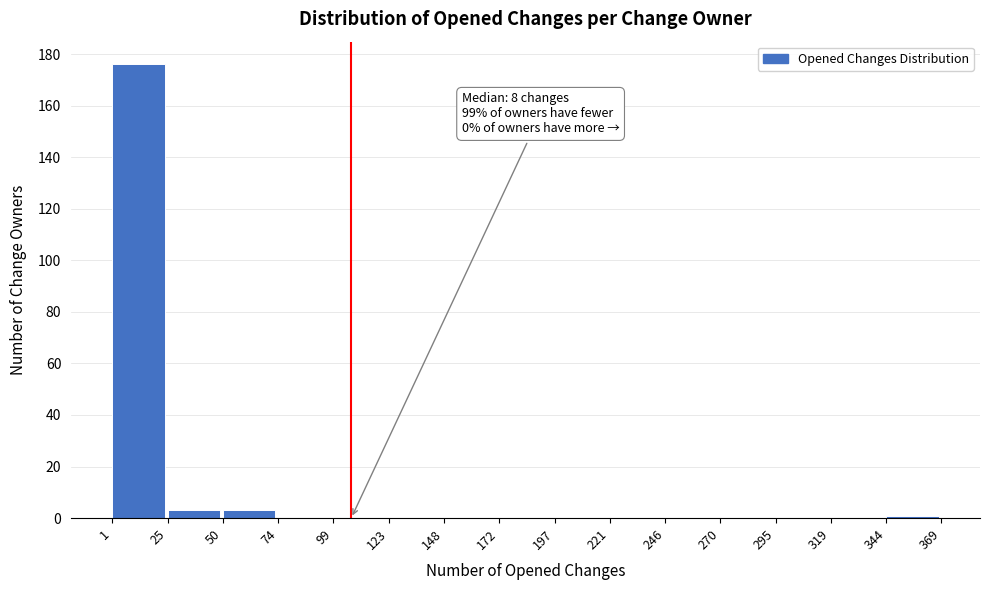

Over which range of the x-axis is the bar tallest?

1 to 25